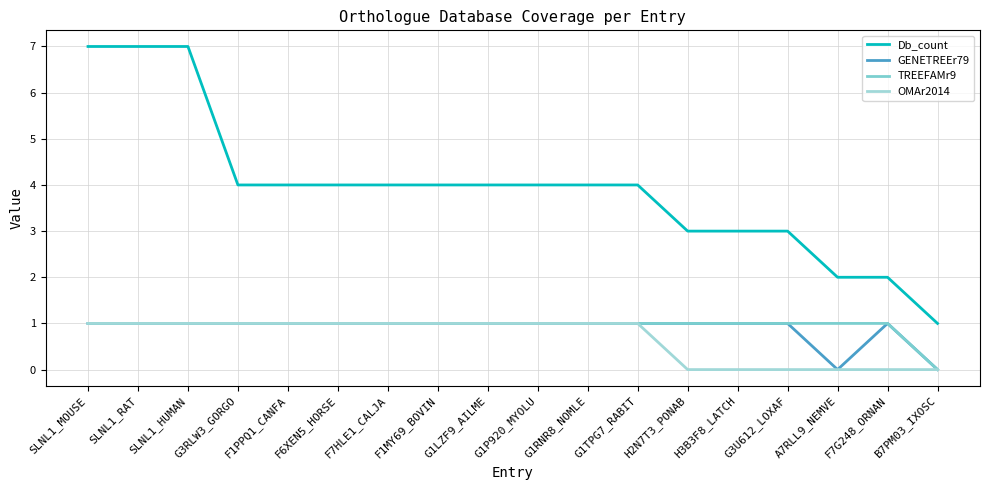

How many Db_count values are between 3 and 4?

12